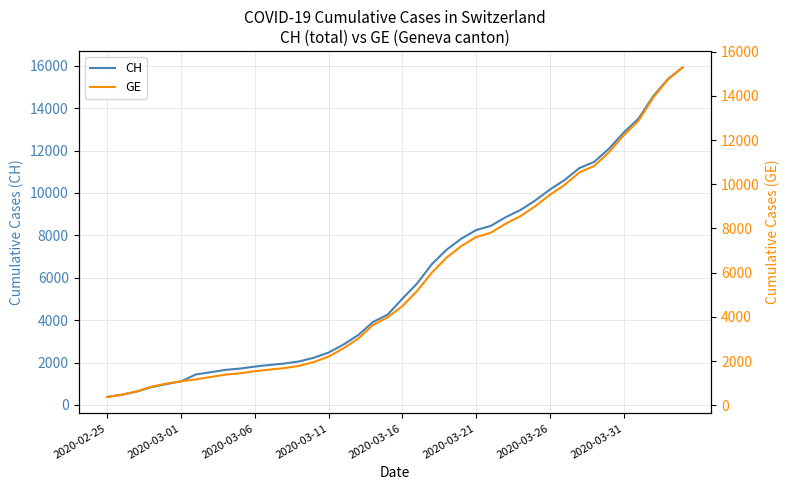

Reading left to right, transcribe all the data shown in this chart.

CH: 375	479	630	840	981	1113	1436	1544	1652	1715	1809	1885	1952	2051	2226	2472	2845	3291	3908	4259	5012	5731	6644	7323	7847	8249	8449	8855	9196	9642	10162	10613	11175	11467	12086	12852	13505	14561	15375	15926
GE: 375	479	630	840	981	1083	1171	1278	1384	1447	1538	1614	1681	1780	1955	2201	2574	3010	3627	3978	4485	5174	6002	6681	7205	7607	7807	8213	8554	9000	9520	9971	10533	10825	11444	12210	12863	13919	14733	15284